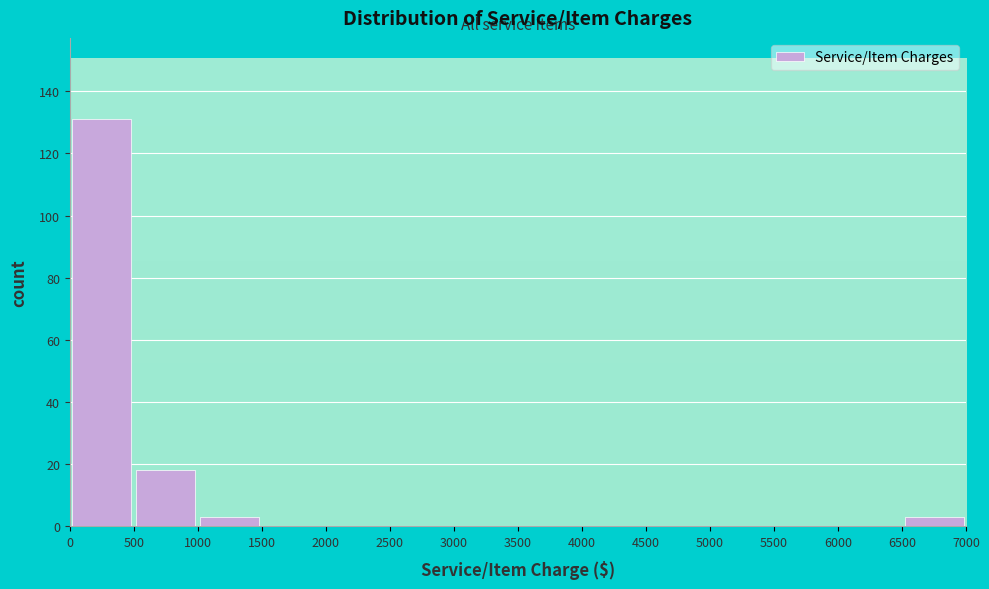

Reading left to right, list every bar in this chart as the range it spans on the x-axis followed by its height. The values are not printed on the chart, so give them approximately, as read against the axis.

0 to 500: 132
500 to 1000: 18
1000 to 1500: 4
1500 to 2000: 0
2000 to 2500: 0
2500 to 3000: 0
3000 to 3500: 0
3500 to 4000: 0
4000 to 4500: 0
4500 to 5000: 0
5000 to 5500: 0
5500 to 6000: 0
6000 to 6500: 0
6500 to 7000: 4